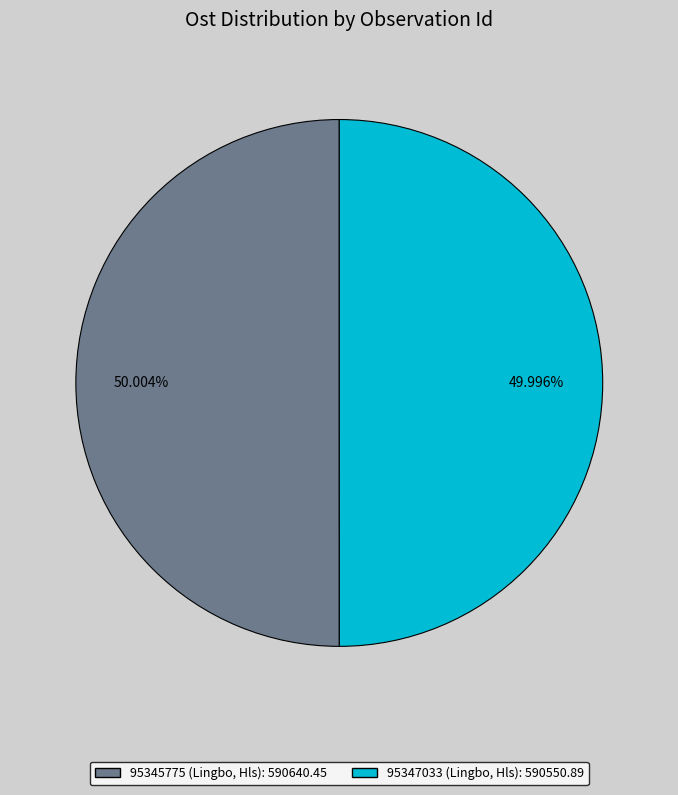

To the nearest percent, what portion does 95345775 (Lingbo, Hls) represent?

50%